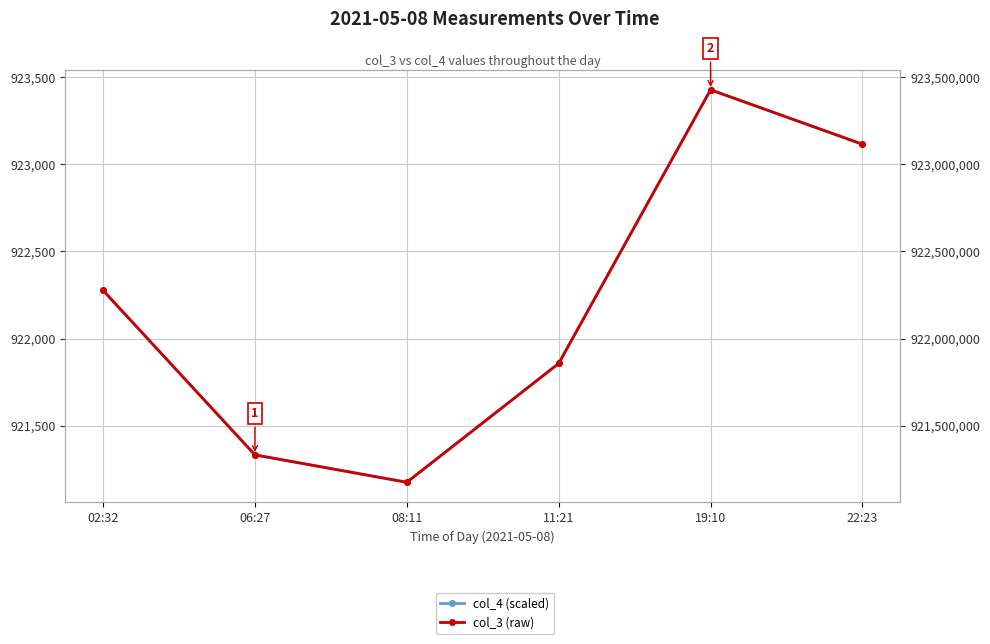

Rank the series at 11:21 from highest to lowest value.

col_3 (raw), col_4 (scaled)